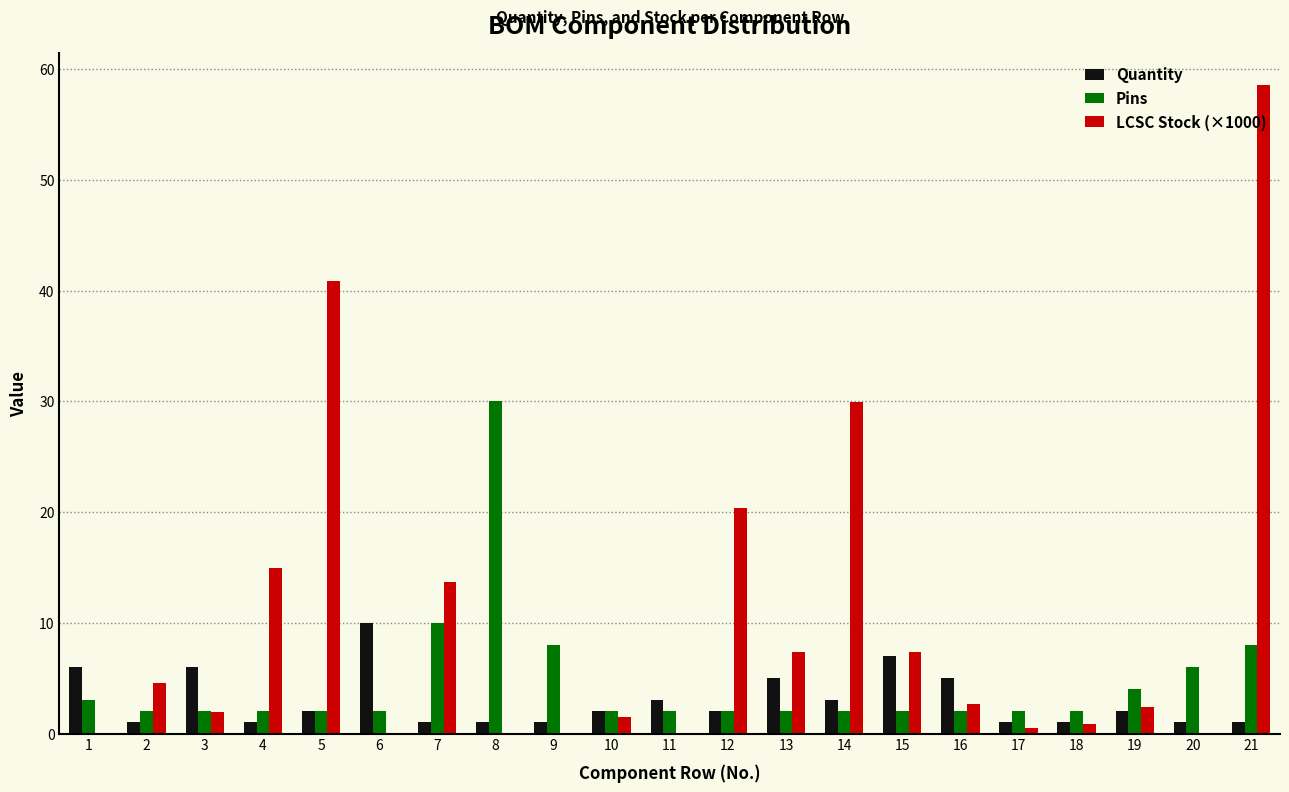

At which label does Quantity reach its peak?

6